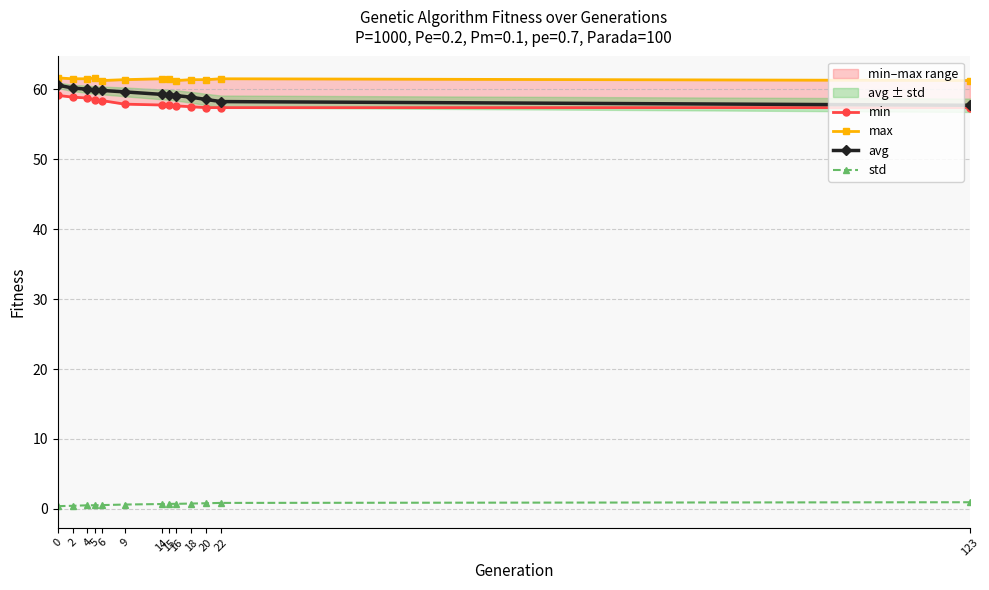

The value of max at 123 is 40.4. True or false?

False